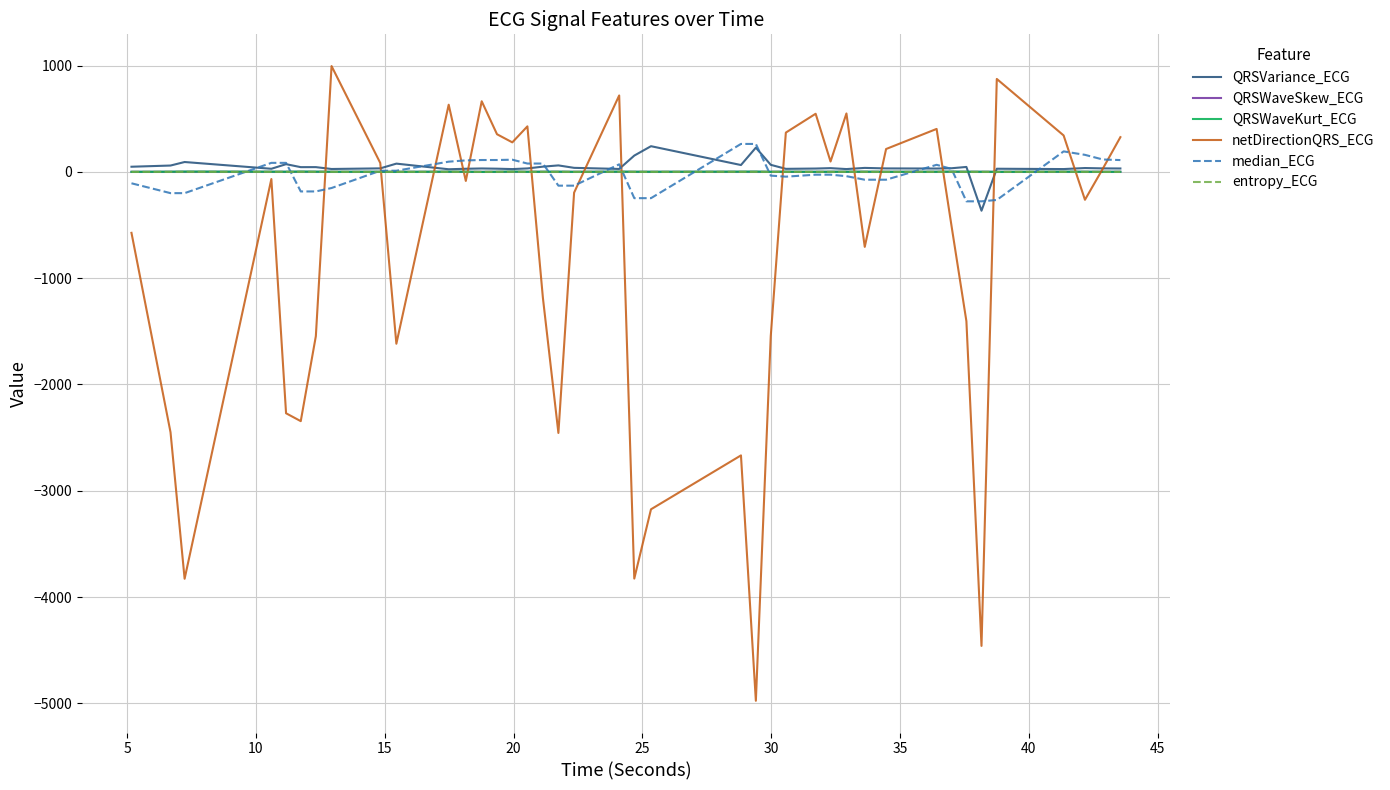

Which series has the largest range (max minus min)?

netDirectionQRS_ECG